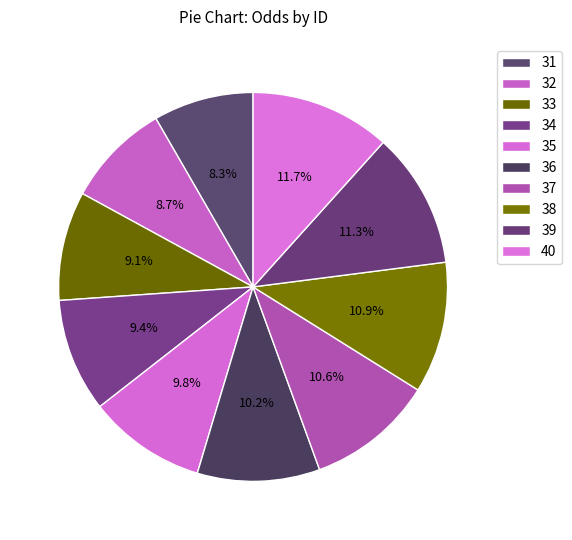

Rank the categories by value from lowest to highest.

31, 32, 33, 34, 35, 36, 37, 38, 39, 40